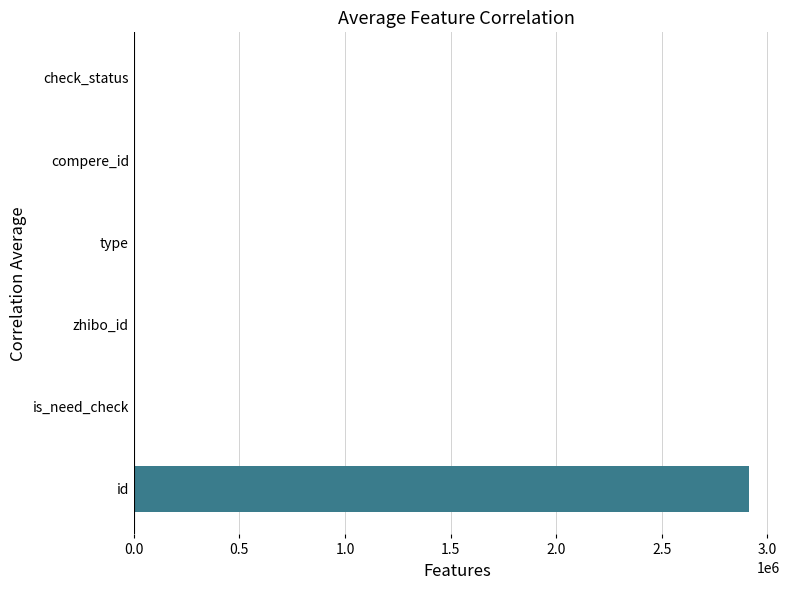

The value at compere_id is 899172.8. True or false?

False